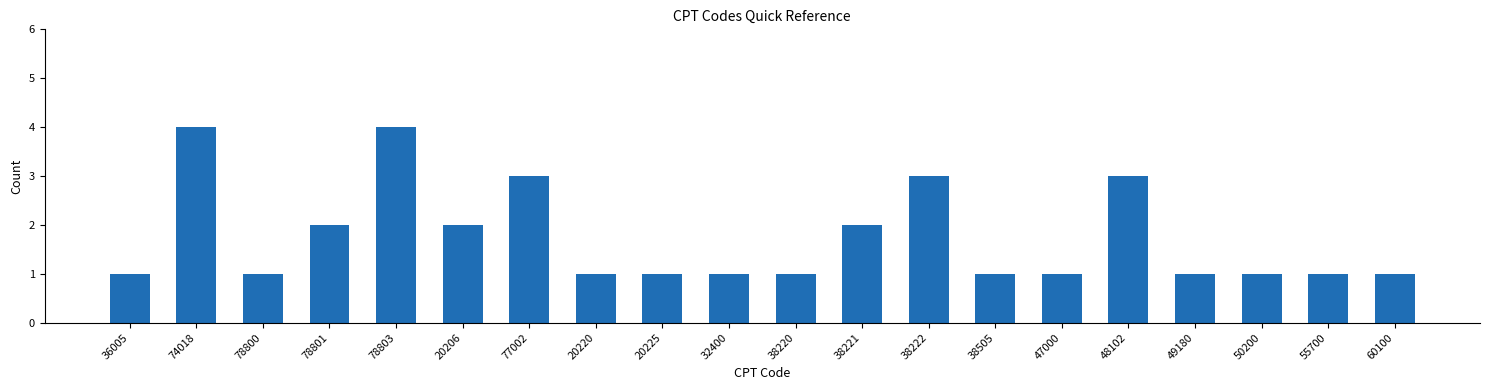

Reading left to right, what are all the values shown in this chart?

36005=1	74018=4	78800=1	78801=2	78803=4	20206=2	77002=3	20220=1	20225=1	32400=1	38220=1	38221=2	38222=3	38505=1	47000=1	48102=3	49180=1	50200=1	55700=1	60100=1